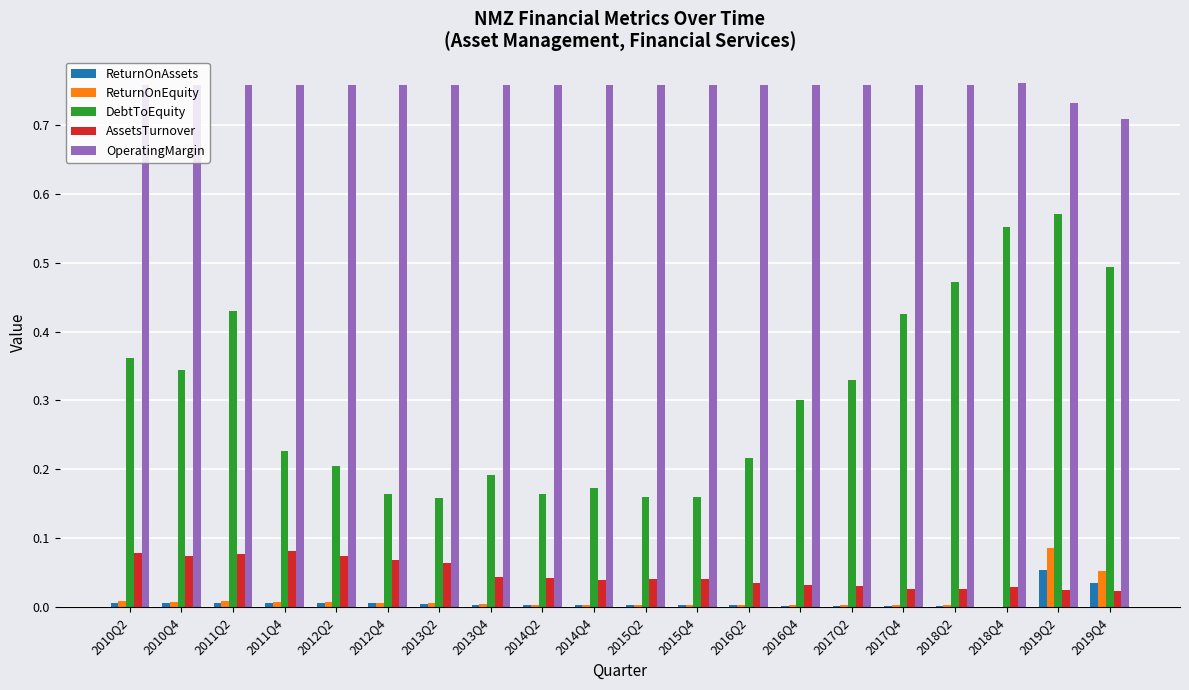

At which category is the sum across all series the highest?

2019Q2